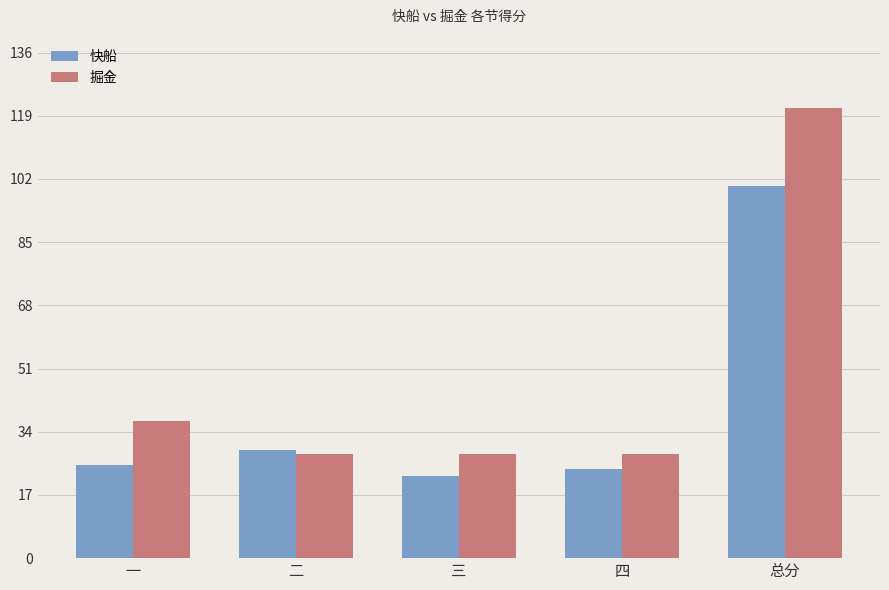

True or false: 快船 has a value of 100 at 总分.

True